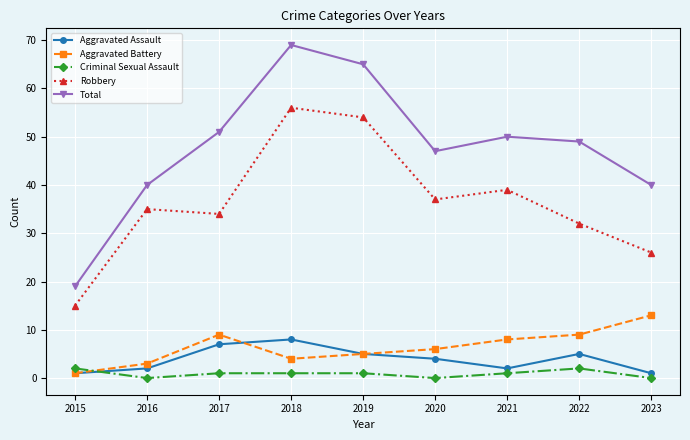

List the series in order of their peak value, highest first.

Total, Robbery, Aggravated Battery, Aggravated Assault, Criminal Sexual Assault